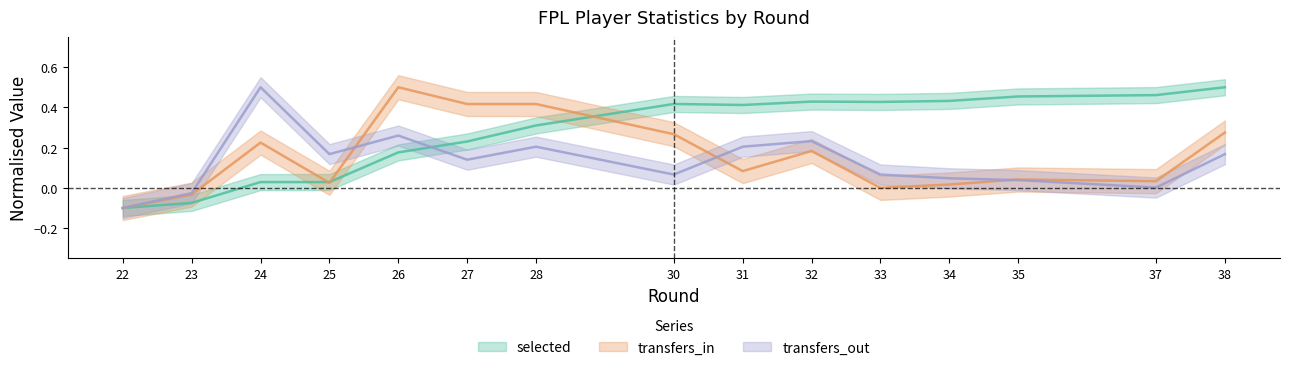

Between 24 and 27, which series saw the biggest shift?

transfers_out